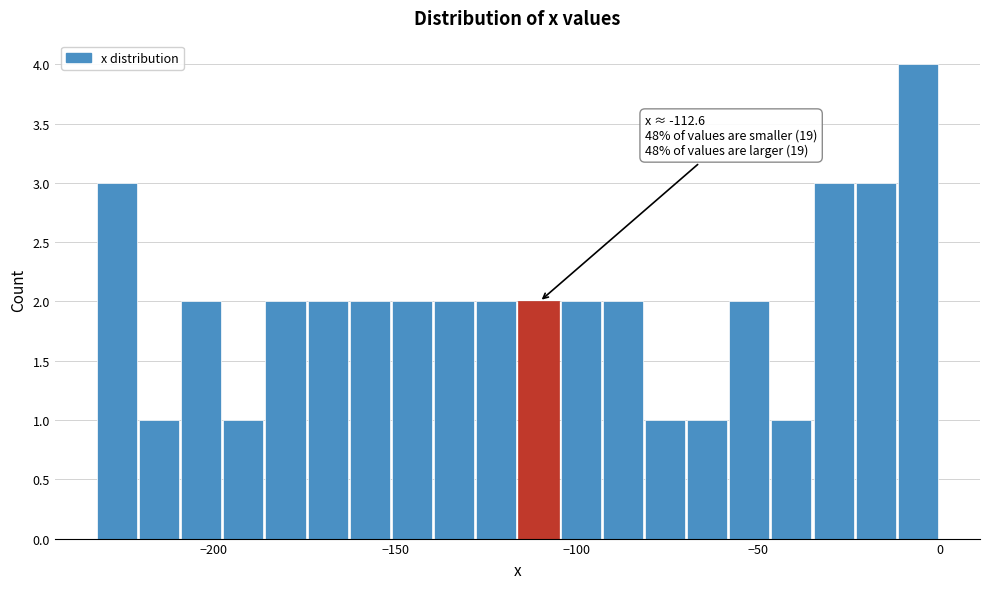

Around what value on the x-axis is the tallest bar? Give the approximate position of its centre, as read against the axis.

-5